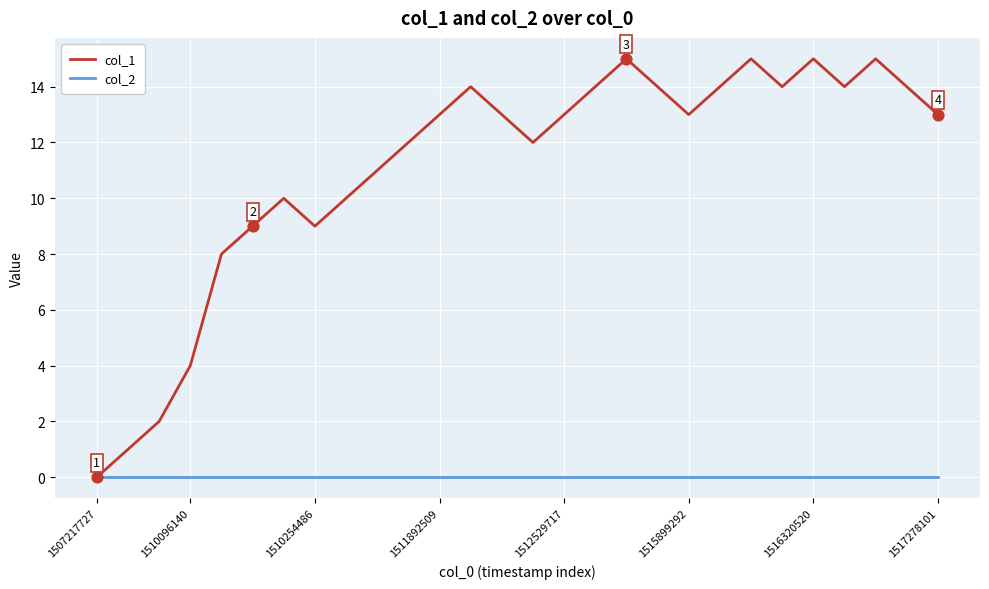

Which series has the widest spread of values?

col_1